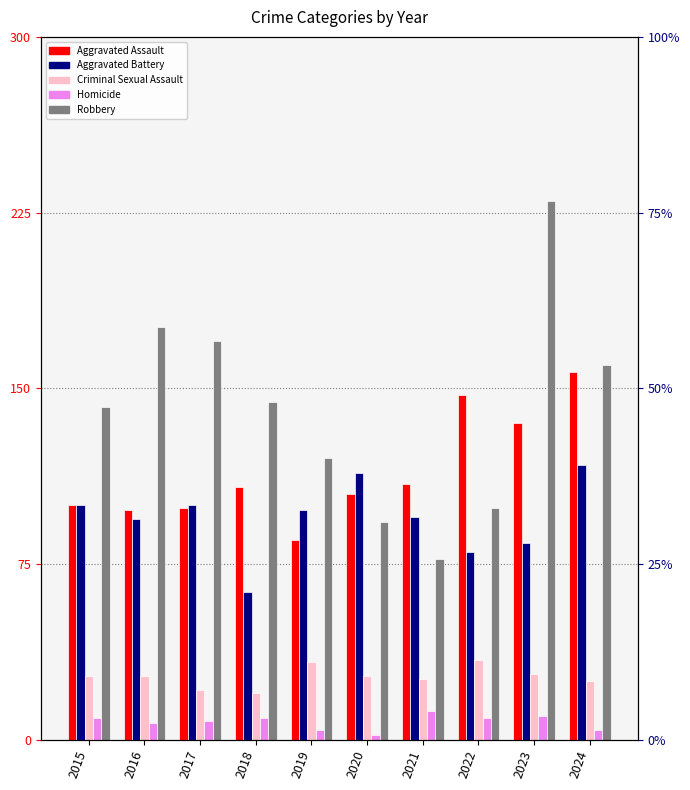

The value of Criminal Sexual Assault at 2017 is 21. True or false?

True